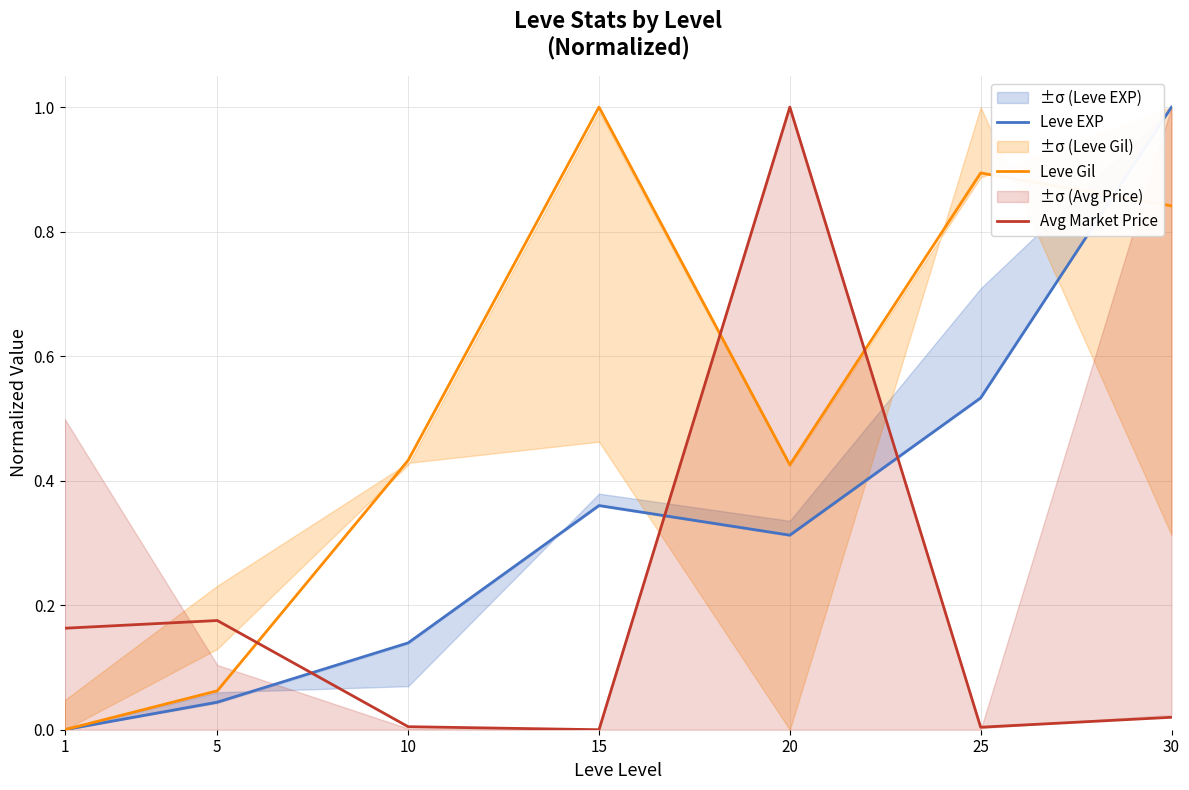

What is the approximate value of Leve Gil at 5?

0.1